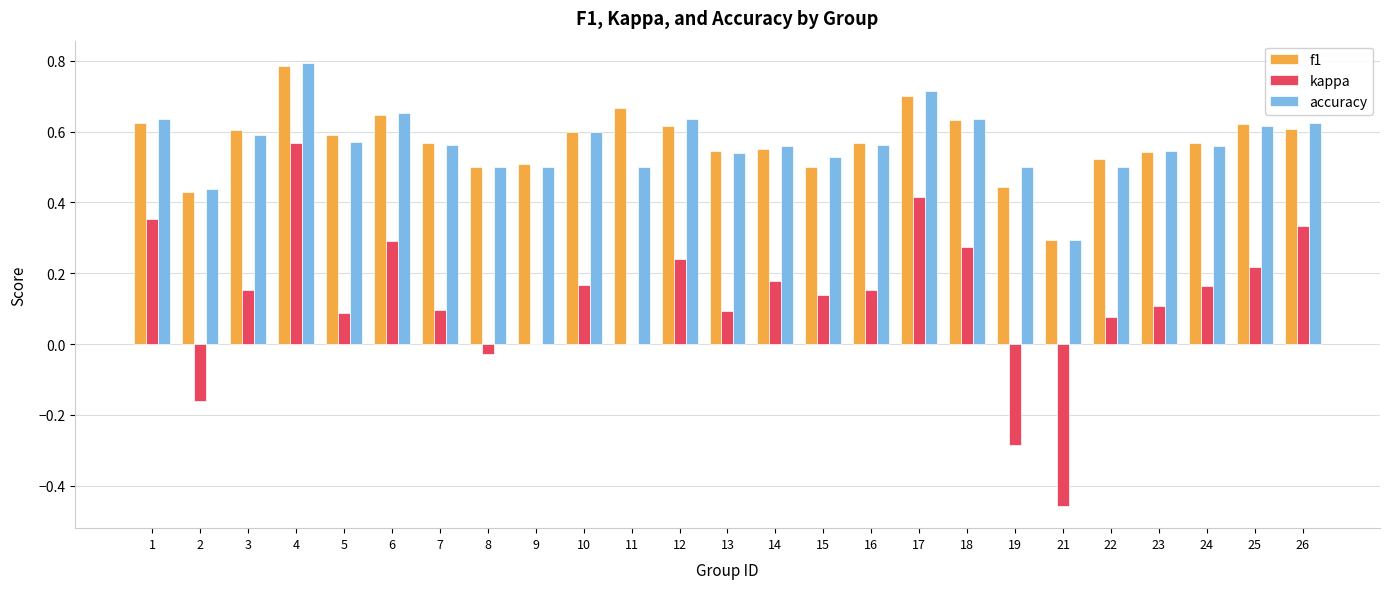

What is the sum of all accuracy values?

14.2